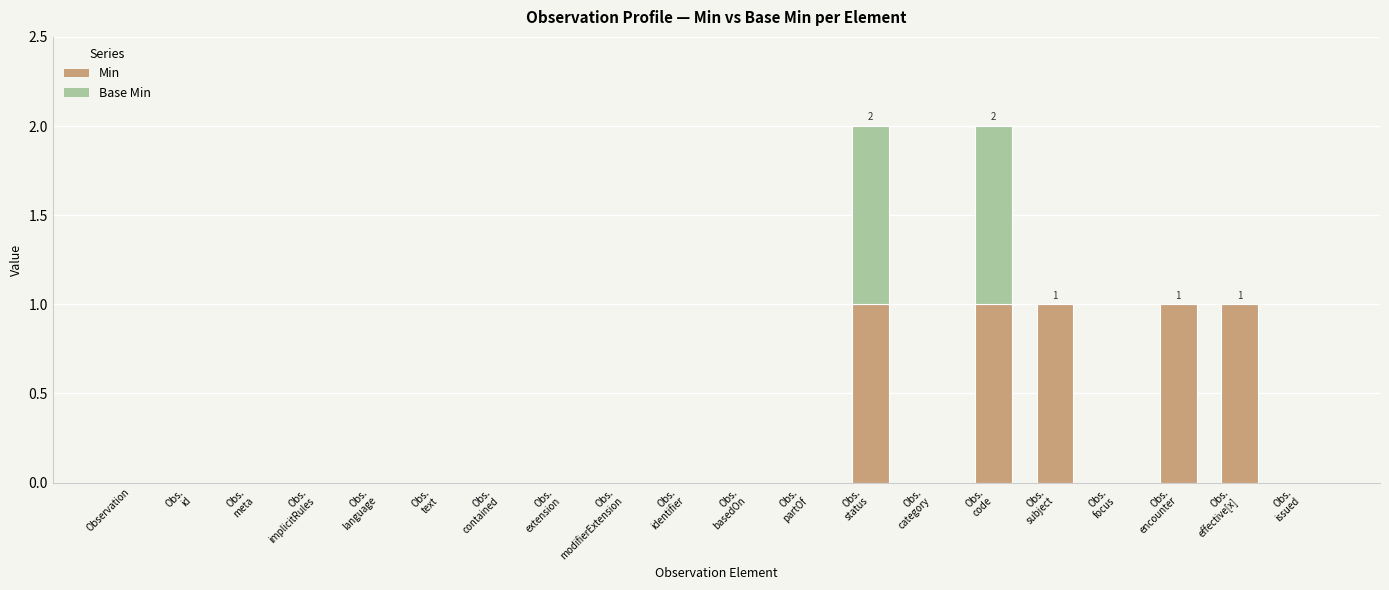

How many values in the Min series exceed 0?

5